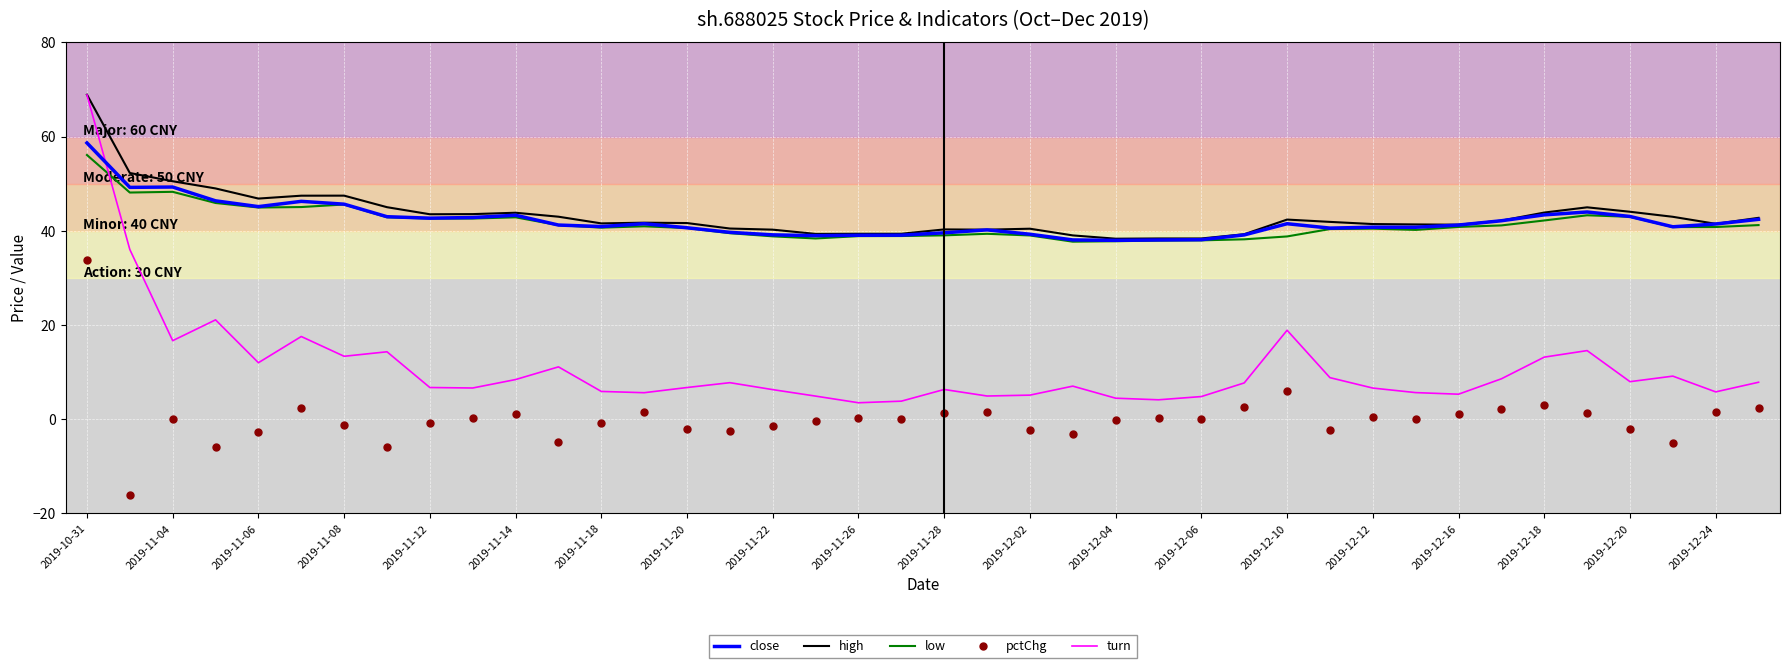

True or false: pctChg and high intersect in this chart.

False